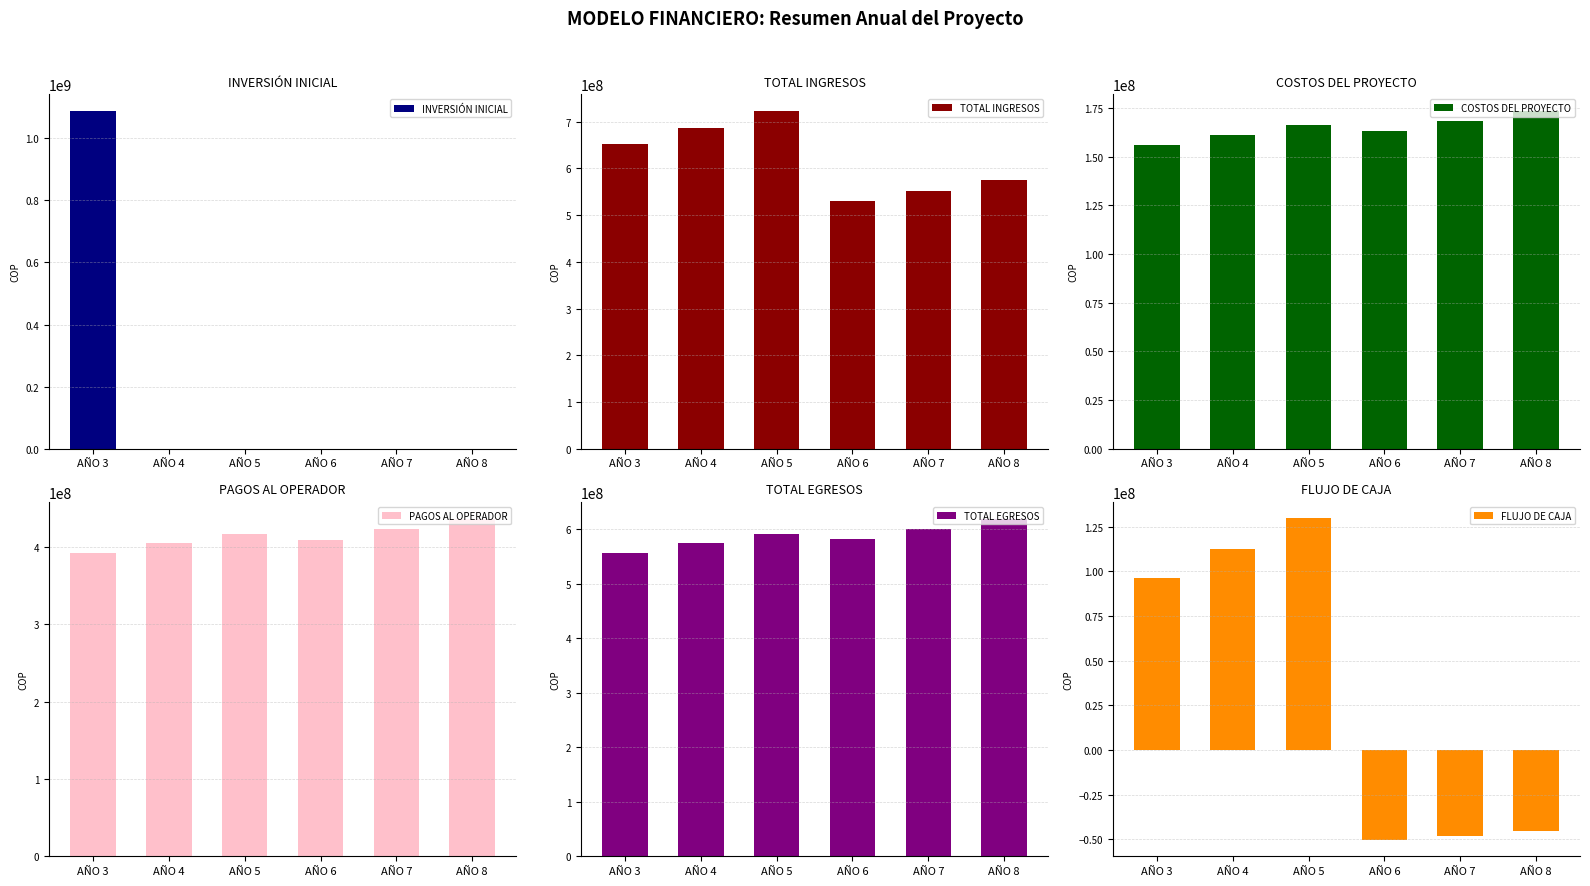

Count the PAGOS AL OPERADOR values in the range 404884320 to 422987136.

4